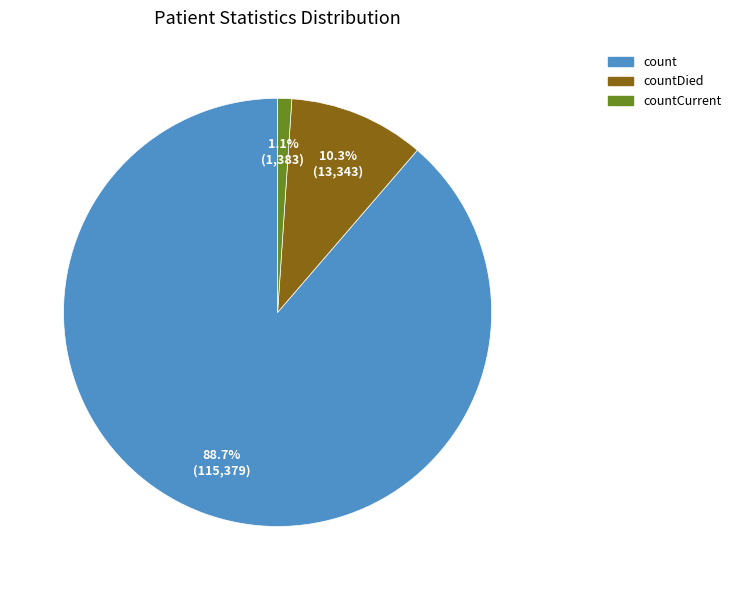

Does any single category account for the majority?

Yes